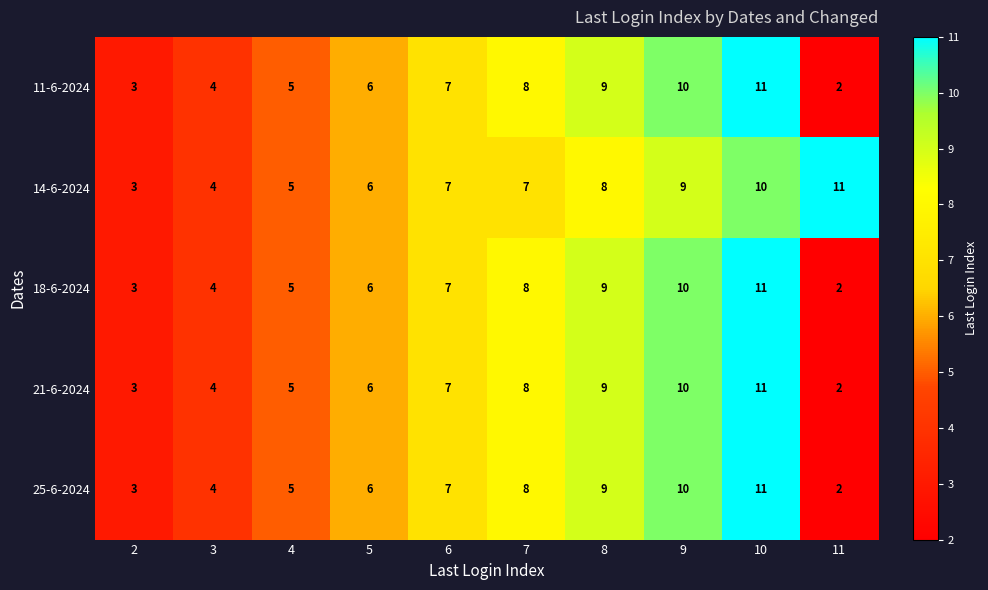

Rank the categories by 18-6-2024 value from highest to lowest.

10, 9, 8, 7, 6, 5, 4, 3, 2, 11